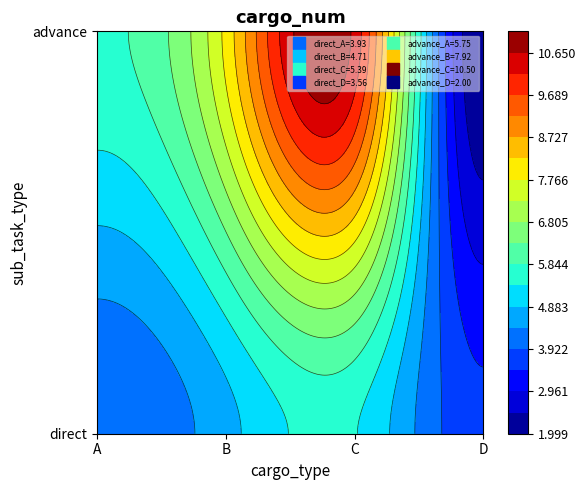

Reading left to right, transcribe all the data shown in this chart.

3.9	4.7	5.4	3.6	5.7	7.9	10.5	2.0